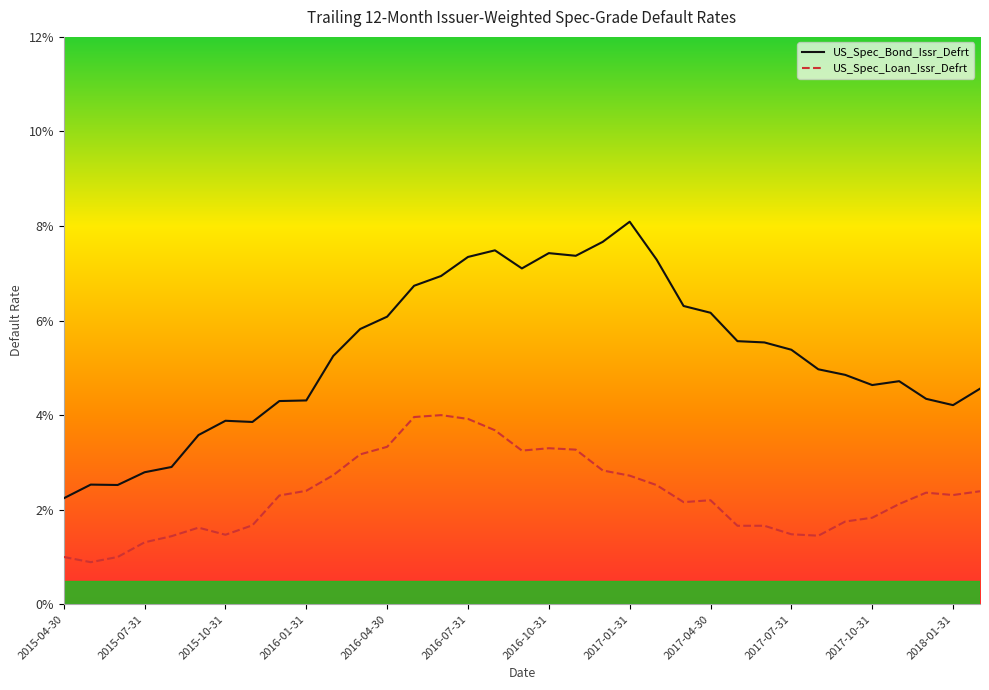

What are all the series names shown in the legend?

US_Spec_Bond_Issr_Defrt, US_Spec_Loan_Issr_Defrt